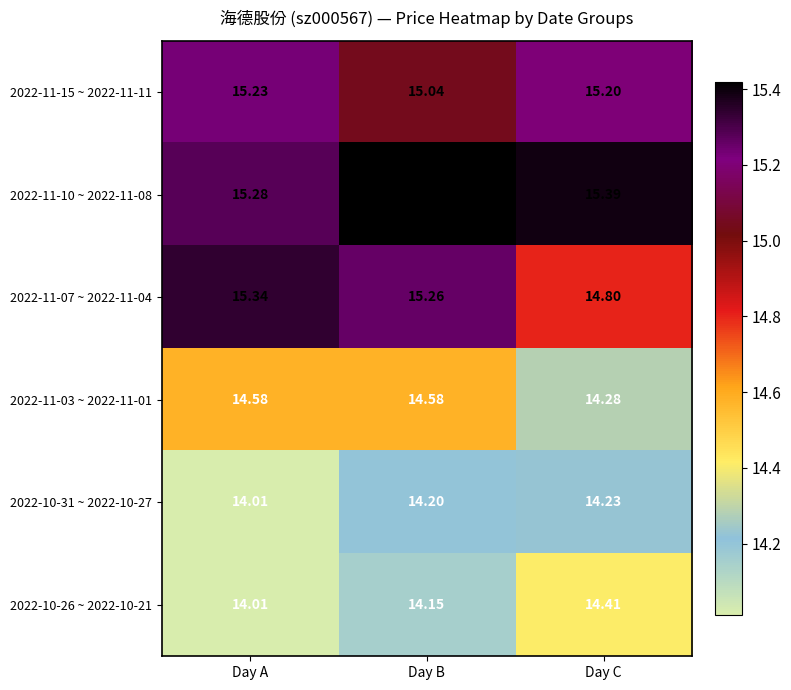

What is the maximum value shown in the chart?

15.4